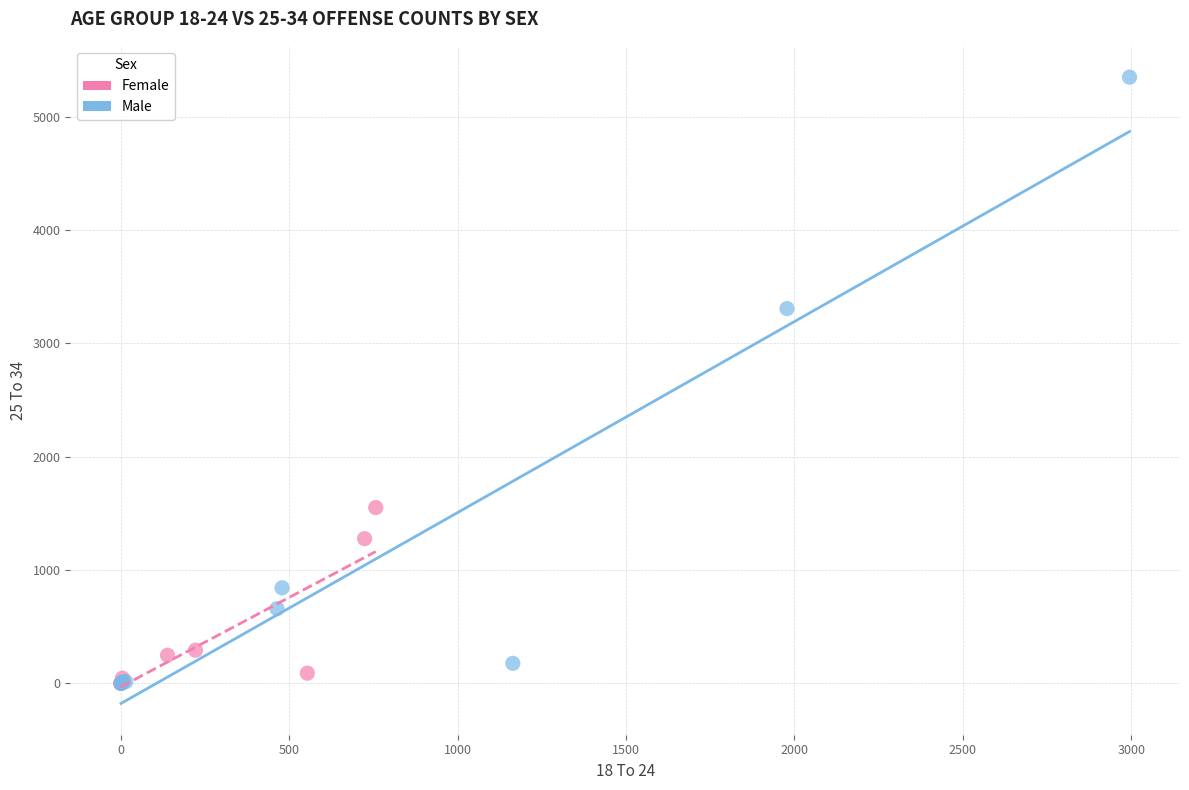

Which series contains the highest Y value?

Male